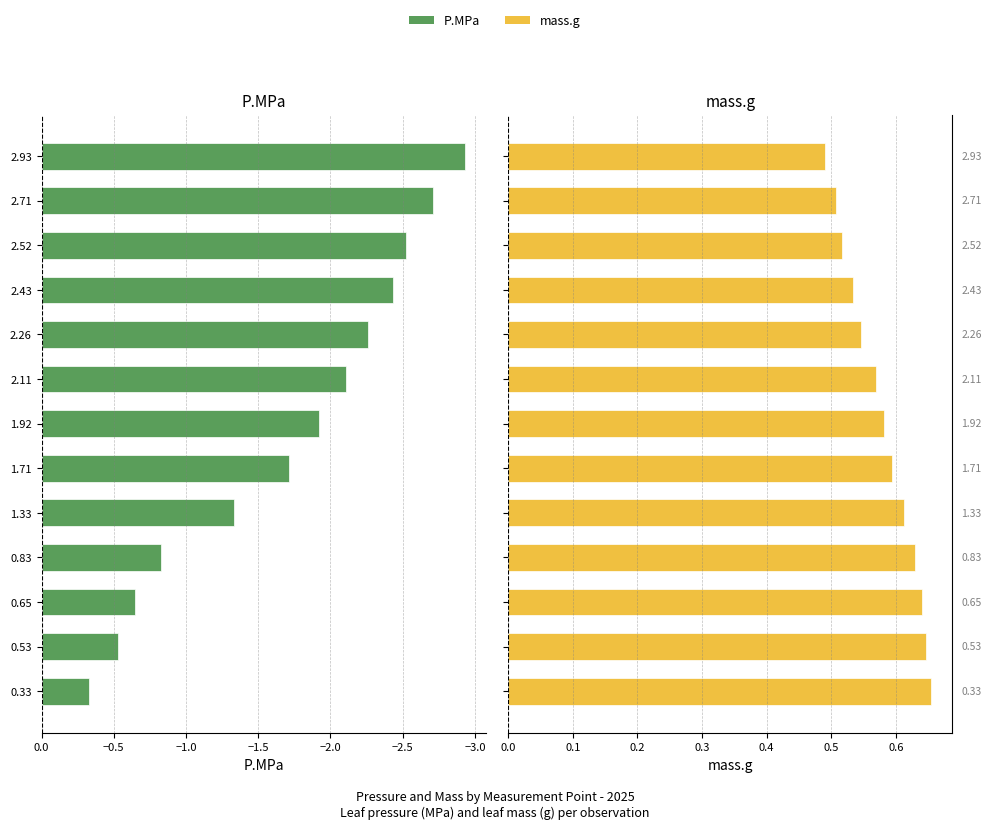

Does the chart contain any negative values?

Yes